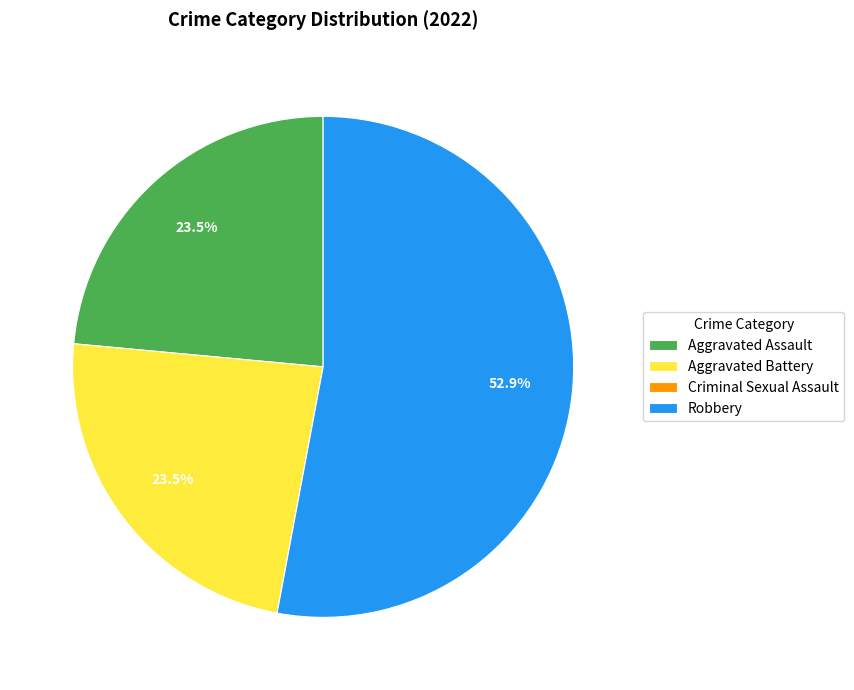

Does Aggravated Battery account for over 50% of the chart?

No